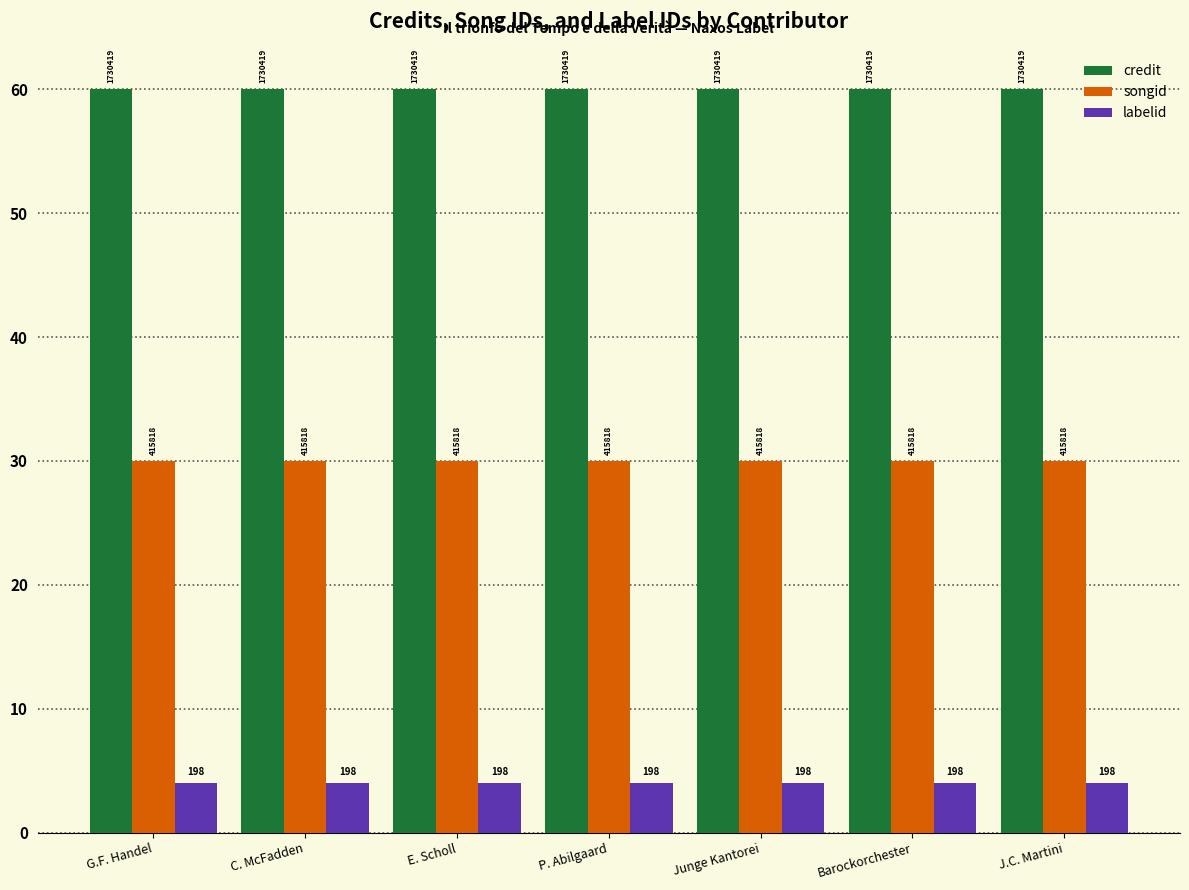

The value of songid at P. Abilgaard is 30. True or false?

True